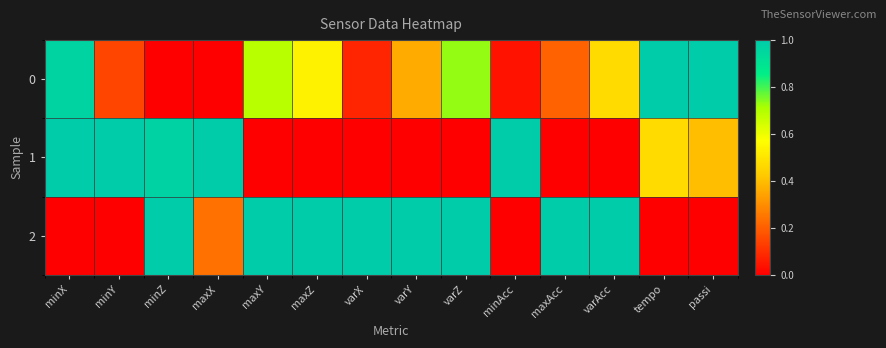

At which category is the sum across all series the highest?

minZ